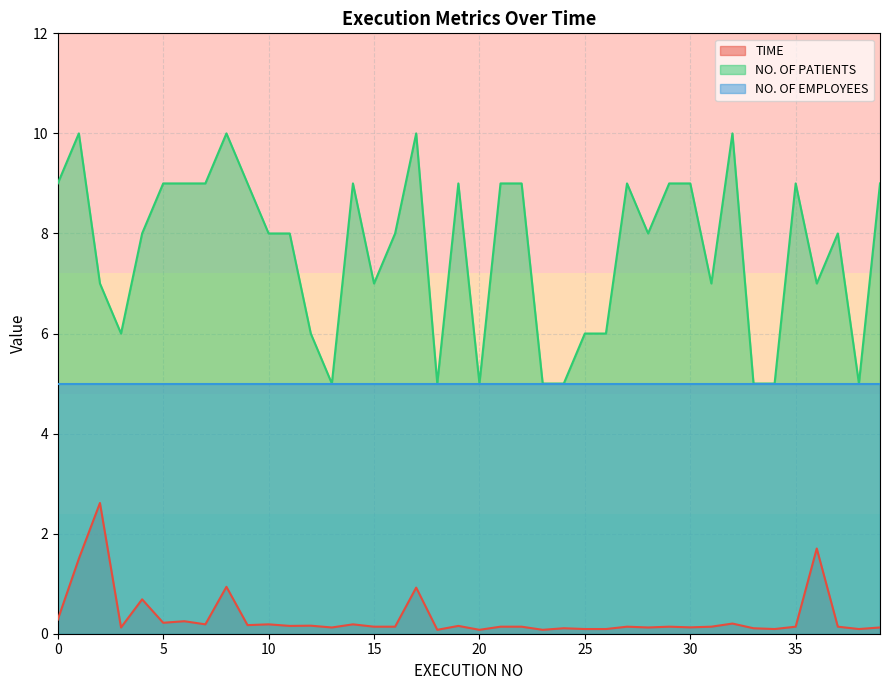

At which category does NO. OF PATIENTS reach its first local peak?

1